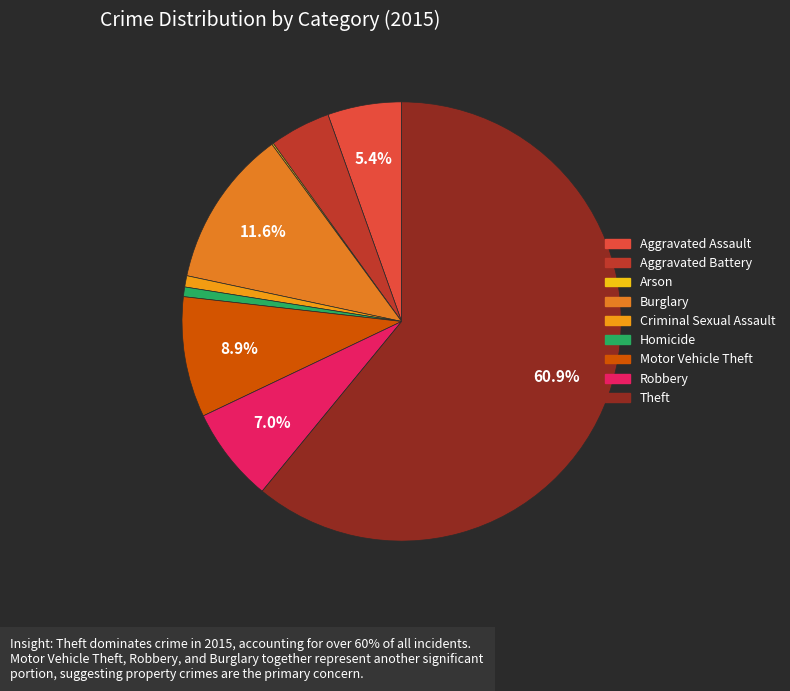

What is the change in value from Arson to Motor Vehicle Theft?

+74